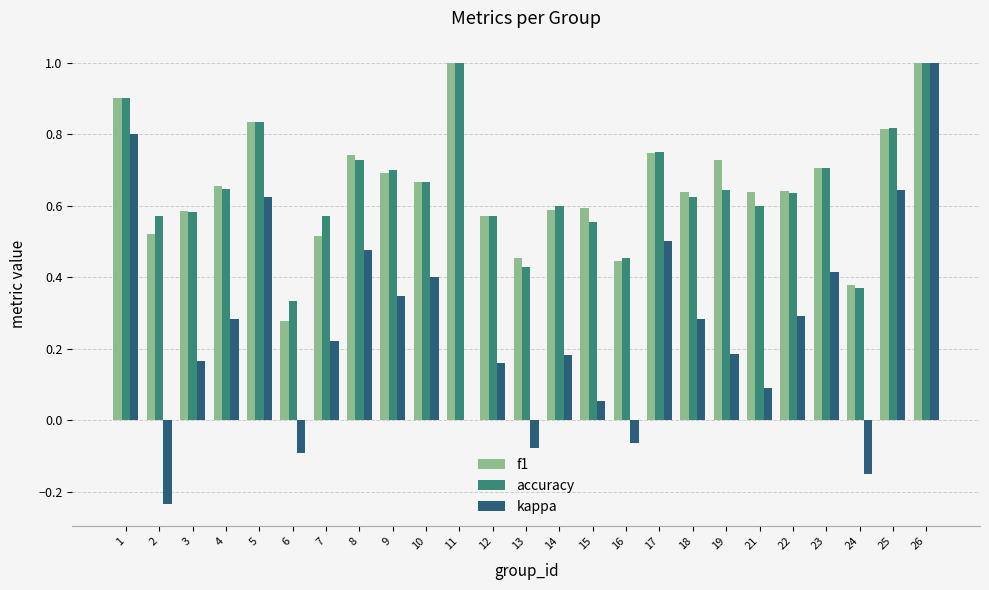

What is the sum of all accuracy values?

16.3